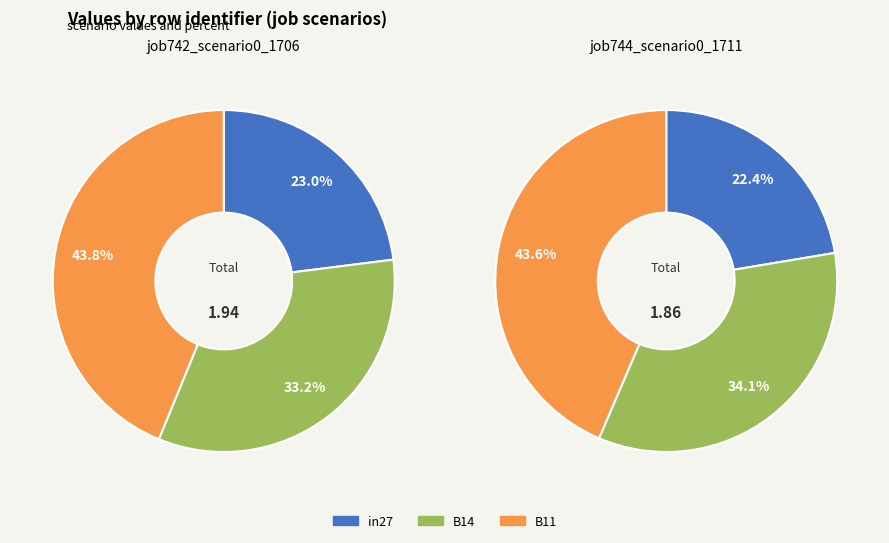

Does any single category account for the majority?

No